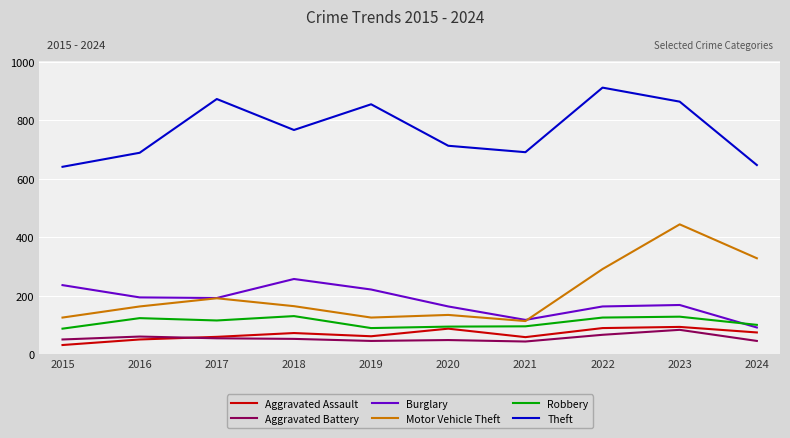

What is the difference between the Robbery values at 2021 and 2019?

6